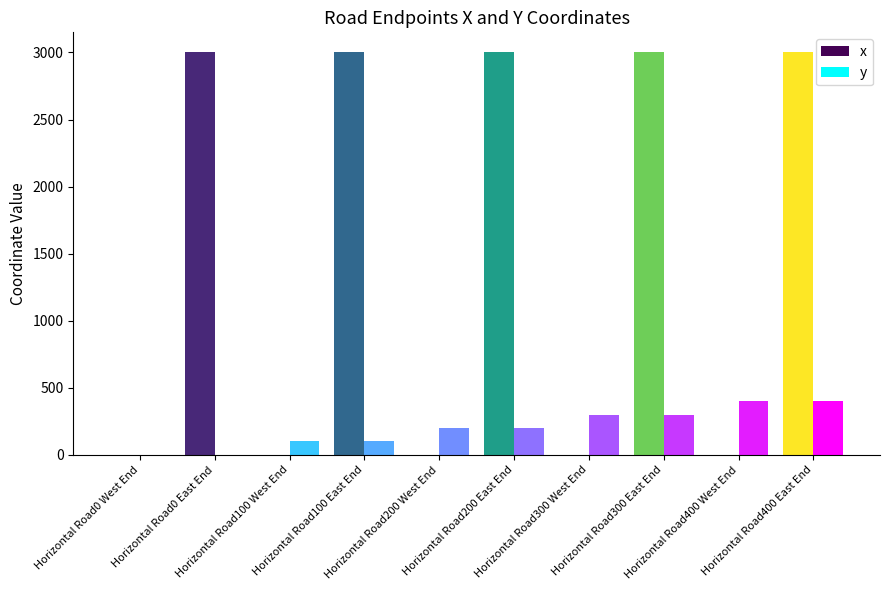

What are all the series names shown in the legend?

x, y